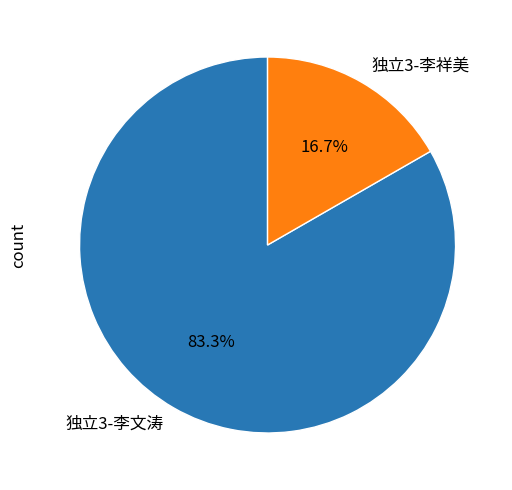

What is the majority slice?

独立3-李文涛